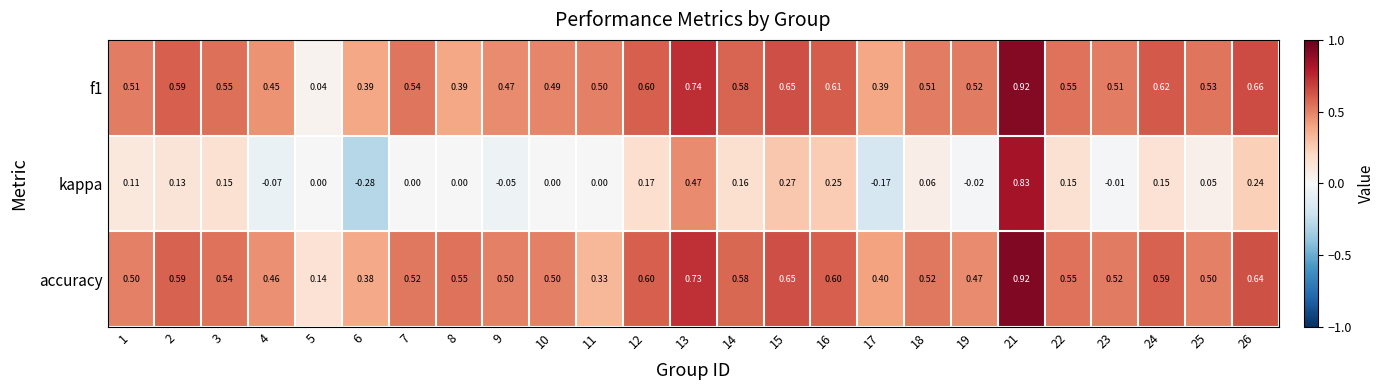

Is the value of kappa at 5 greater than the value of accuracy at 26?

No